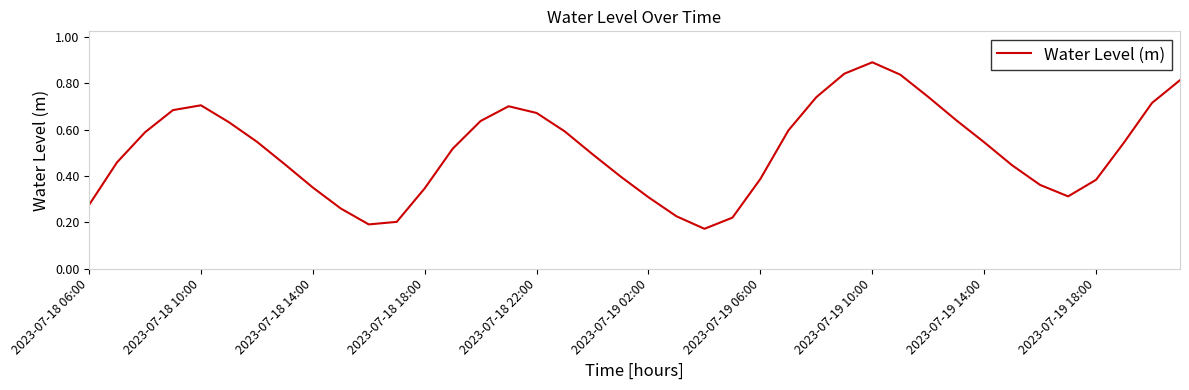

What is the maximum value shown in the chart?

0.9